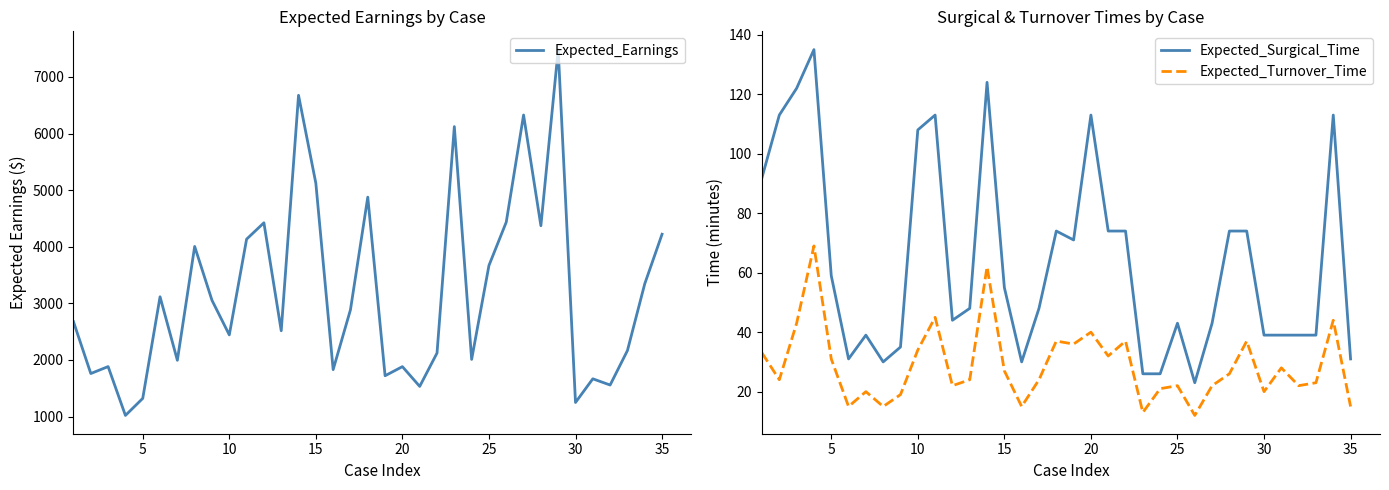

Is it true that Expected_Turnover_Time equals 34 at 10?

True